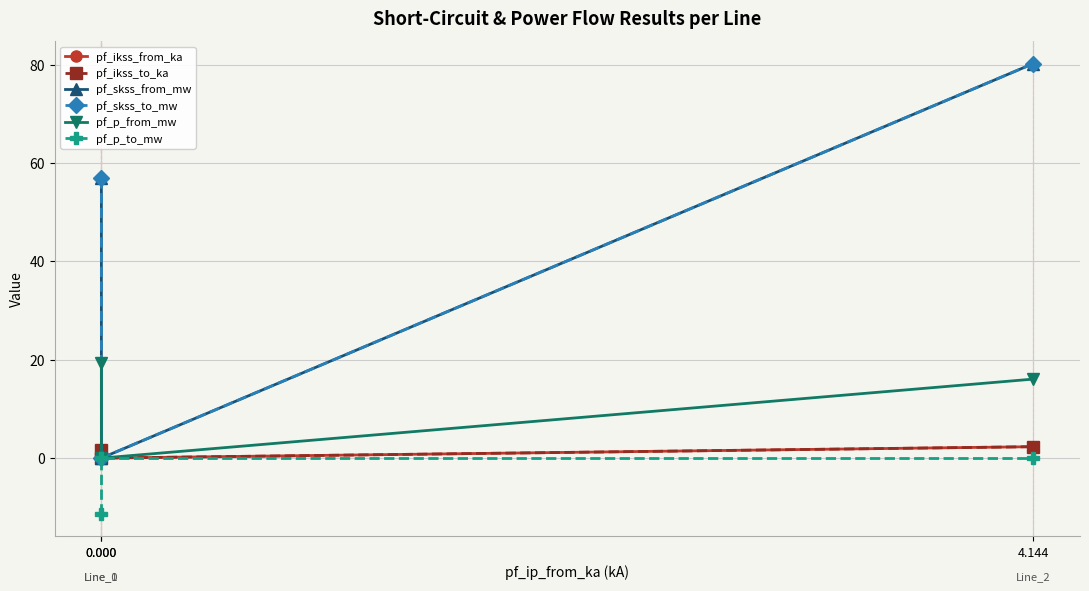

True or false: pf_skss_to_mw has a value of 80.2 at 4.144.

True